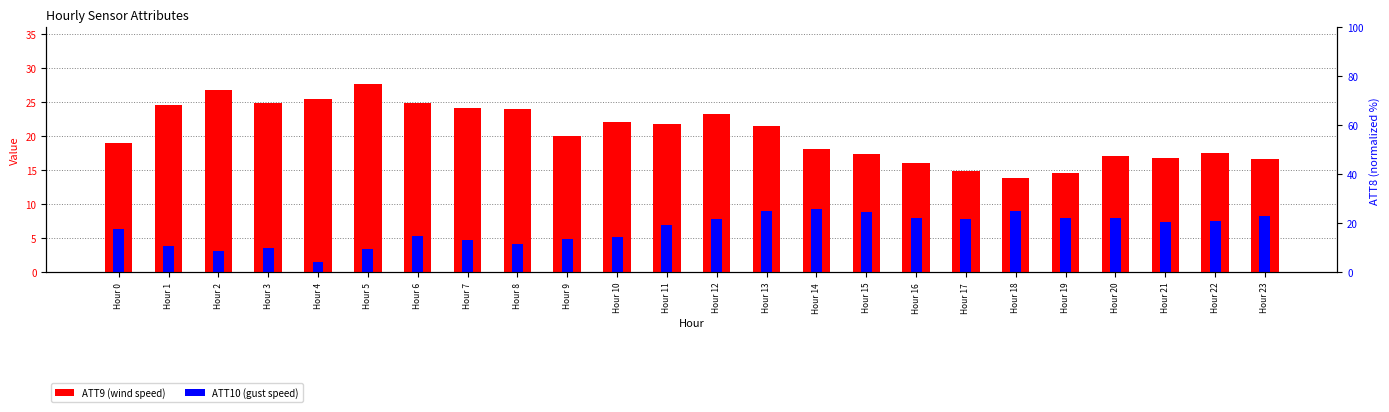

List the labels in order of ATT9 (wind speed) value, smallest first.

Hour 18, Hour 19, Hour 17, Hour 16, Hour 23, Hour 21, Hour 20, Hour 15, Hour 22, Hour 14, Hour 0, Hour 9, Hour 13, Hour 11, Hour 10, Hour 12, Hour 8, Hour 7, Hour 1, Hour 6, Hour 3, Hour 4, Hour 2, Hour 5